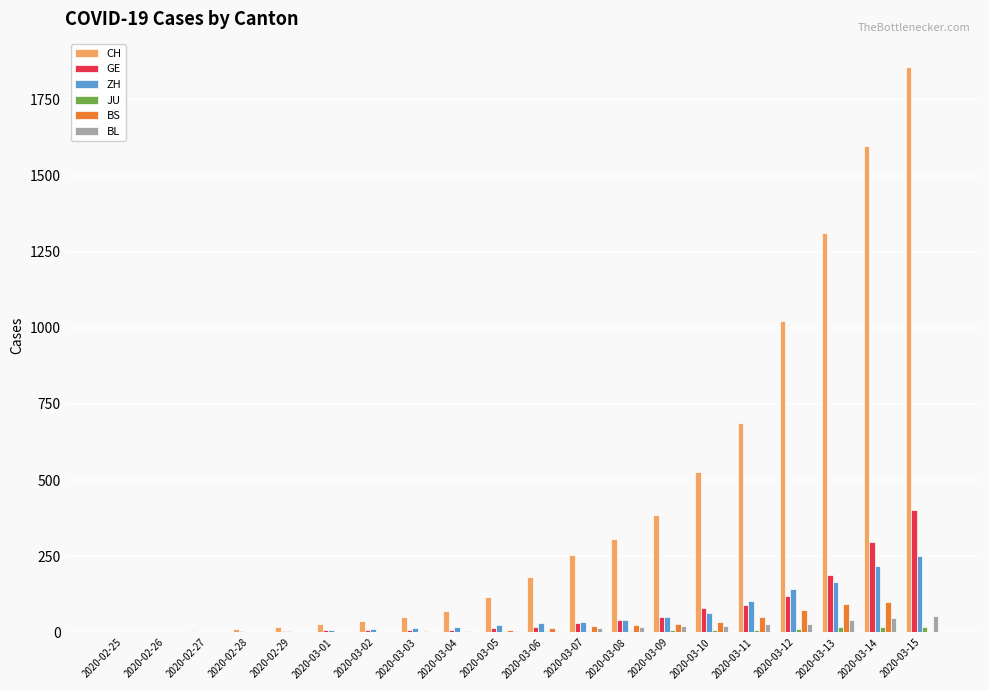

How many groups of bars are there?

20